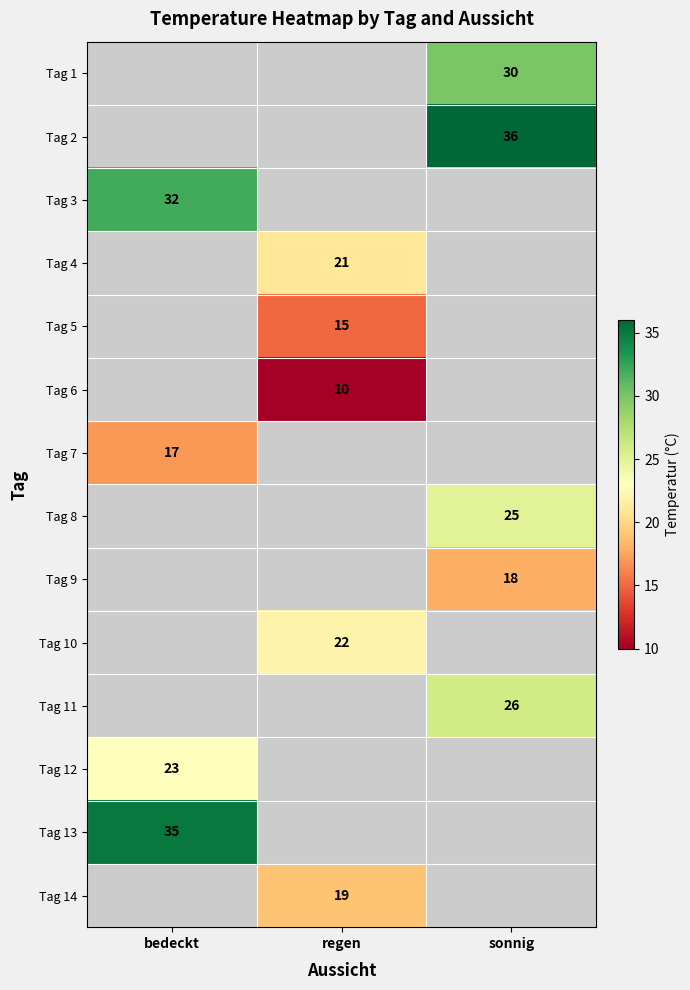

Is it true that Tag 4 equals 21 at regen?

True